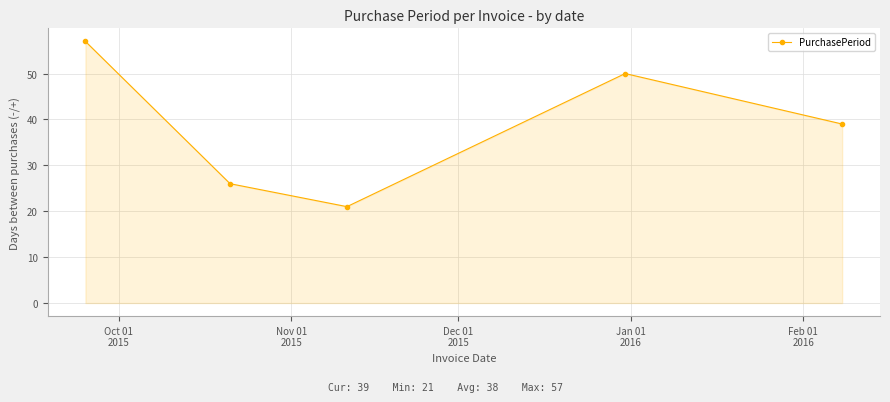

Does the chart display data point markers on the line(s)?

Yes